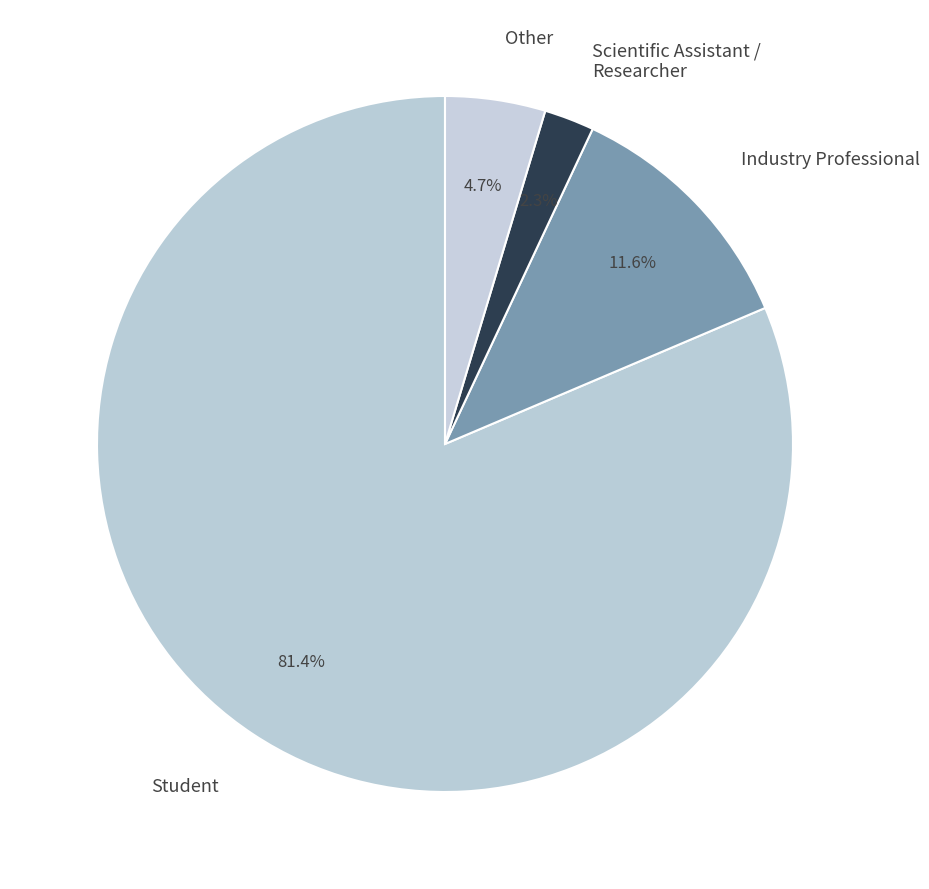

Between Scientific Assistant / Researcher and Industry Professional, which is larger?

Industry Professional